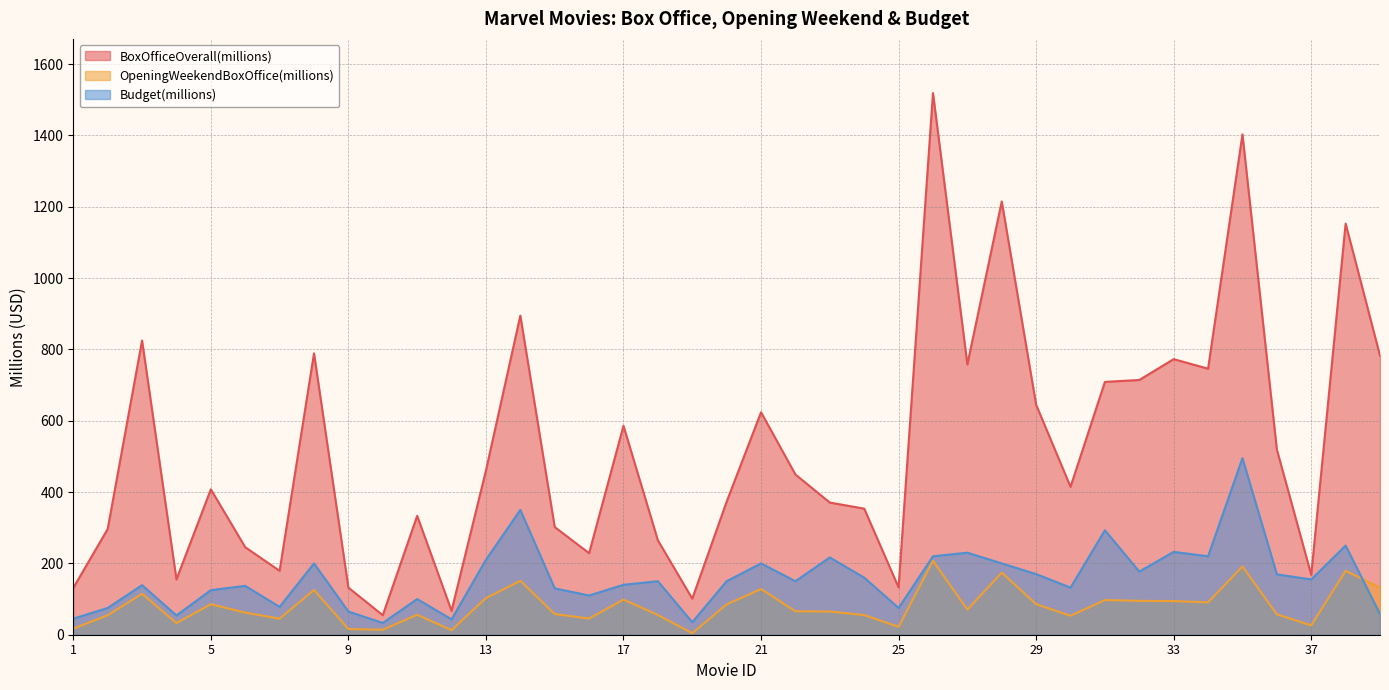

Between 12 and 26, which series saw the biggest shift?

BoxOfficeOverall(millions)